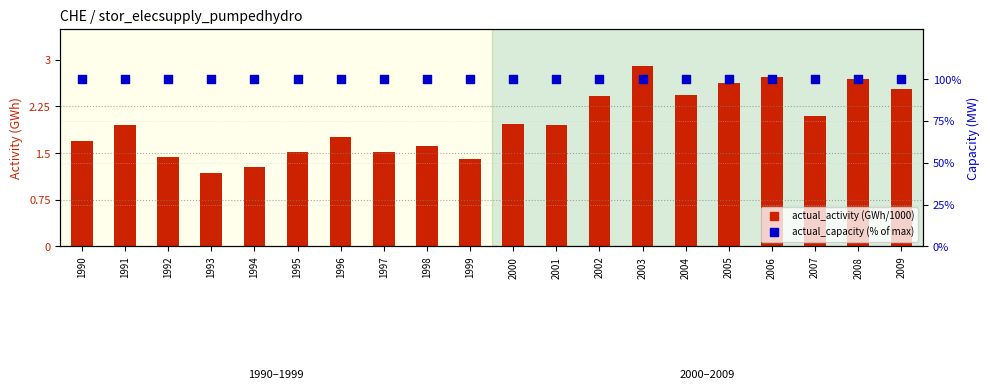

Which series has the widest spread of Y values?

actual_activity (GWh/1000)